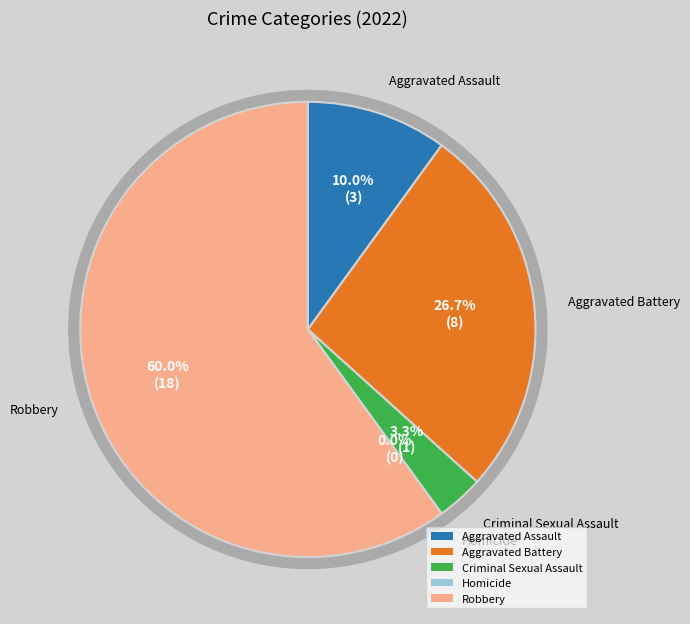

Combined, do Aggravated Battery and Criminal Sexual Assault account for over 50%?

No